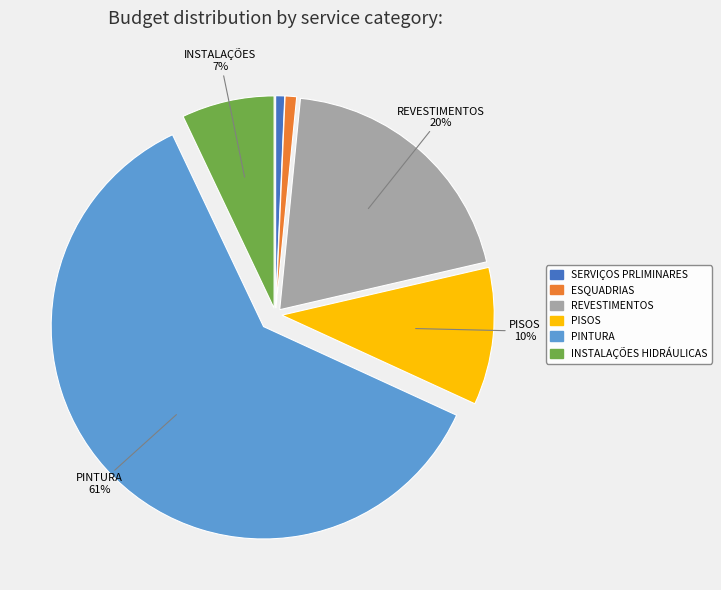

The INSTALAÇÕES HIDRÁULICAS slice represents 7% of the pie. True or false?

True